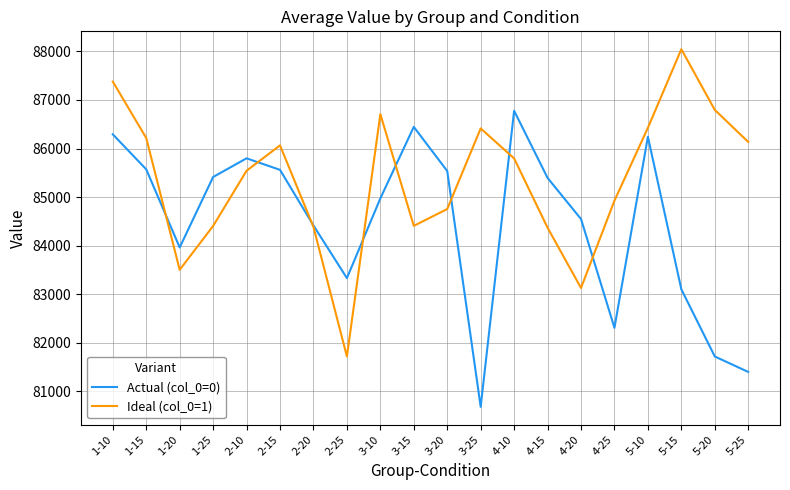

Rank the series at 2-15 from highest to lowest value.

Ideal (col_0=1), Actual (col_0=0)